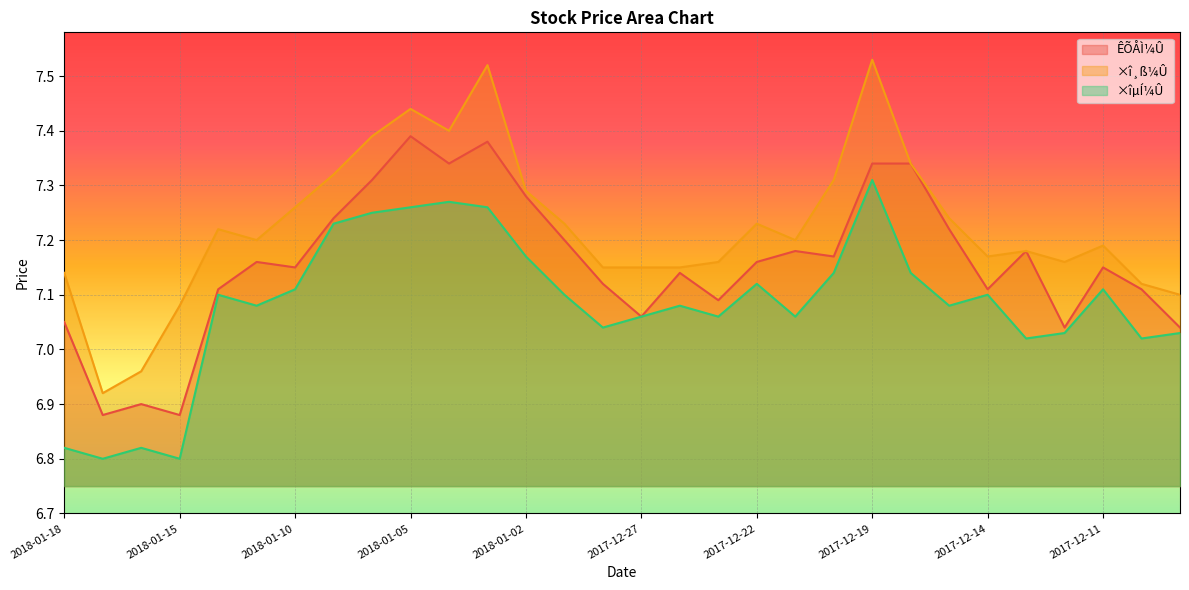

List the series in order of their peak value, highest first.

×î¸ß¼Û, ÊÕÅÌ¼Û, ×îµÍ¼Û